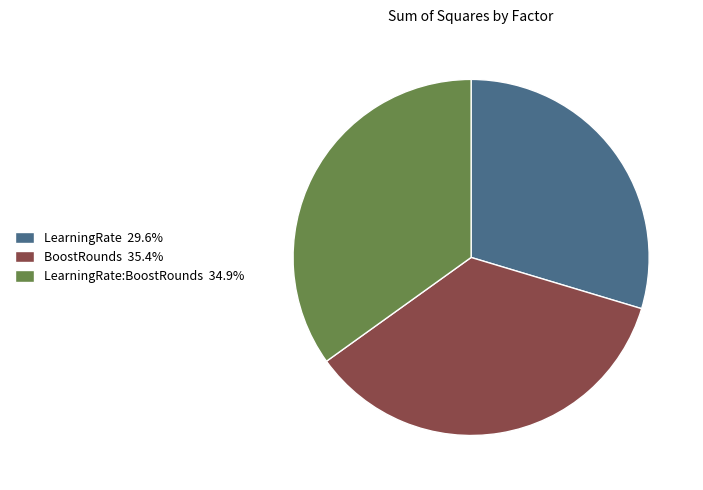

How many slices are in this pie chart?

3